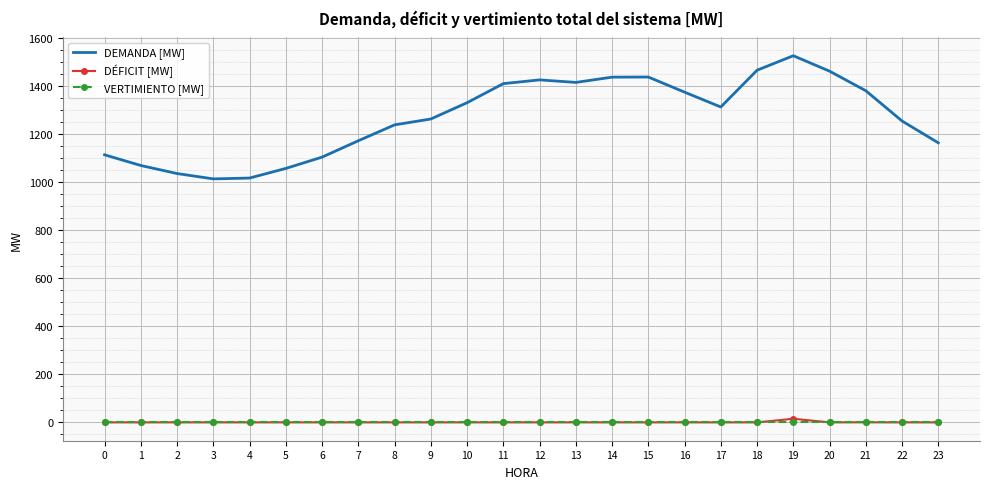

Between 2 and 17, which series saw the biggest shift?

DEMANDA [MW]